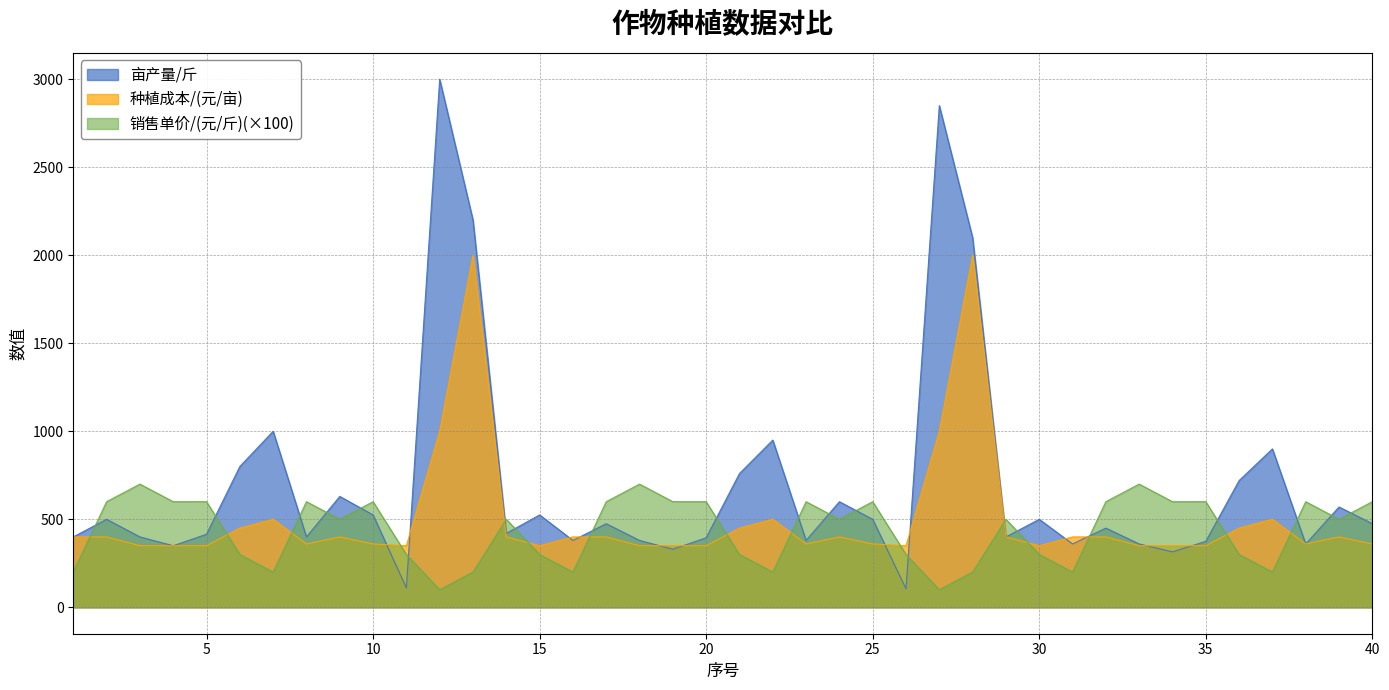

What is the smallest value displayed?

100